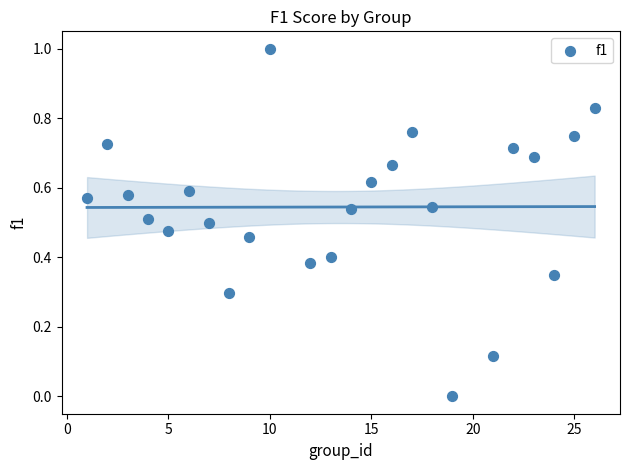

What is the range of X values (max minus min)?

25.0